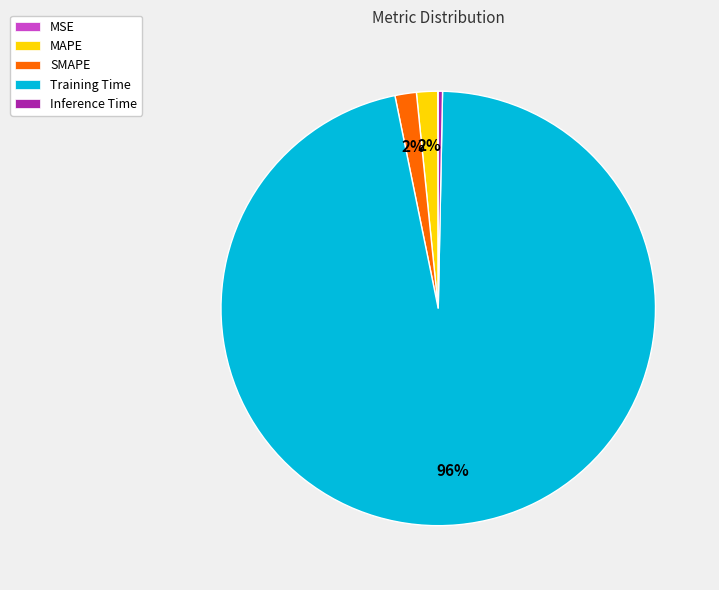

Combined, do SMAPE and MAPE account for over 50%?

No